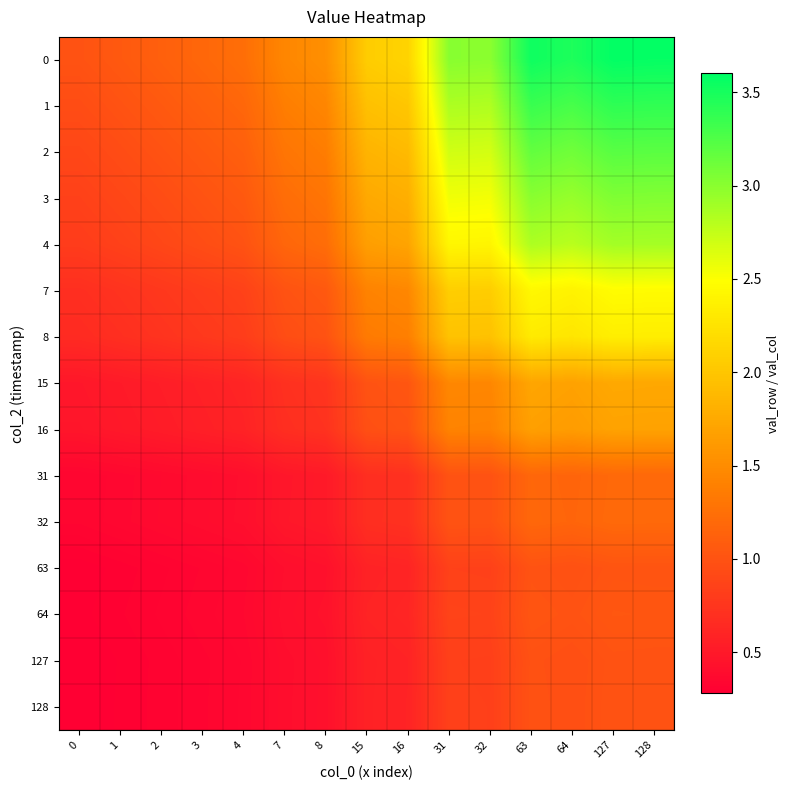

Reading left to right, list all the values displayed in this chart.

0: 0=1.0	1=1.1	2=1.1	3=1.2	4=1.2	7=1.5	8=1.5	15=2.1	16=2.1	31=3.0	32=3.0	63=3.5	64=3.5	127=3.6	128=3.6
1: 0=0.9	1=1.0	2=1.1	3=1.1	4=1.2	7=1.4	8=1.4	15=2.0	16=2.0	31=2.8	32=2.8	63=3.3	64=3.3	127=3.4	128=3.4
2: 0=0.9	1=0.9	2=1.0	3=1.1	4=1.1	7=1.3	8=1.4	15=1.8	16=1.9	31=2.7	32=2.7	63=3.2	64=3.1	127=3.2	128=3.2
3: 0=0.8	1=0.9	2=0.9	3=1.0	4=1.1	7=1.2	8=1.3	15=1.7	16=1.8	31=2.6	32=2.5	63=3.0	64=2.9	127=3.0	128=3.0
4: 0=0.8	1=0.9	2=0.9	3=0.9	4=1.0	7=1.2	8=1.2	15=1.7	16=1.7	31=2.4	32=2.4	63=2.8	64=2.8	127=2.9	128=2.9
7: 0=0.7	1=0.7	2=0.8	3=0.8	4=0.9	7=1.0	8=1.1	15=1.4	16=1.5	31=2.1	32=2.1	63=2.4	64=2.4	127=2.5	128=2.5
8: 0=0.7	1=0.7	2=0.7	3=0.8	4=0.8	7=1.0	8=1.0	15=1.3	16=1.4	31=2.0	32=2.0	63=2.3	64=2.3	127=2.3	128=2.3
15: 0=0.5	1=0.5	2=0.5	3=0.6	4=0.6	7=0.7	8=0.7	15=1.0	16=1.0	31=1.5	32=1.5	63=1.7	64=1.7	127=1.7	128=1.7
16: 0=0.5	1=0.5	2=0.5	3=0.6	4=0.6	7=0.7	8=0.7	15=1.0	16=1.0	31=1.4	32=1.4	63=1.7	64=1.6	127=1.7	128=1.7
31: 0=0.3	1=0.4	2=0.4	3=0.4	4=0.4	7=0.5	8=0.5	15=0.7	16=0.7	31=1.0	32=1.0	63=1.2	64=1.2	127=1.2	128=1.2
32: 0=0.3	1=0.4	2=0.4	3=0.4	4=0.4	7=0.5	8=0.5	15=0.7	16=0.7	31=1.0	32=1.0	63=1.2	64=1.2	127=1.2	128=1.2
63: 0=0.3	1=0.3	2=0.3	3=0.3	4=0.4	7=0.4	8=0.4	15=0.6	16=0.6	31=0.9	32=0.8	63=1.0	64=1.0	127=1.0	128=1.0
64: 0=0.3	1=0.3	2=0.3	3=0.3	4=0.4	7=0.4	8=0.4	15=0.6	16=0.6	31=0.9	32=0.9	63=1.0	64=1.0	127=1.0	128=1.0
127: 0=0.3	1=0.3	2=0.3	3=0.3	4=0.3	7=0.4	8=0.4	15=0.6	16=0.6	31=0.8	32=0.8	63=1.0	64=1.0	127=1.0	128=1.0
128: 0=0.3	1=0.3	2=0.3	3=0.3	4=0.3	7=0.4	8=0.4	15=0.6	16=0.6	31=0.8	32=0.8	63=1.0	64=1.0	127=1.0	128=1.0